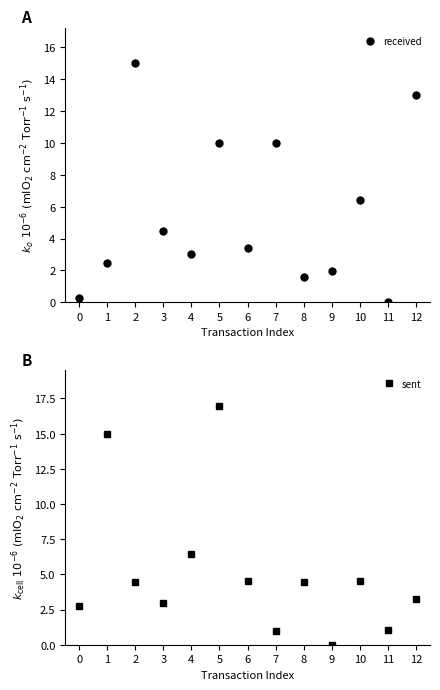

Reading left to right, list all the values displayed in this chart.

received: 0.3	2.5	15.0	4.4	3.0	10.0	3.4	10.0	1.6	2.0	6.4	0.0	13.0
sent: 2.7	15.0	4.4	3.0	6.4	17.0	4.5	1.0	4.5	0.0	4.5	1.1	3.3